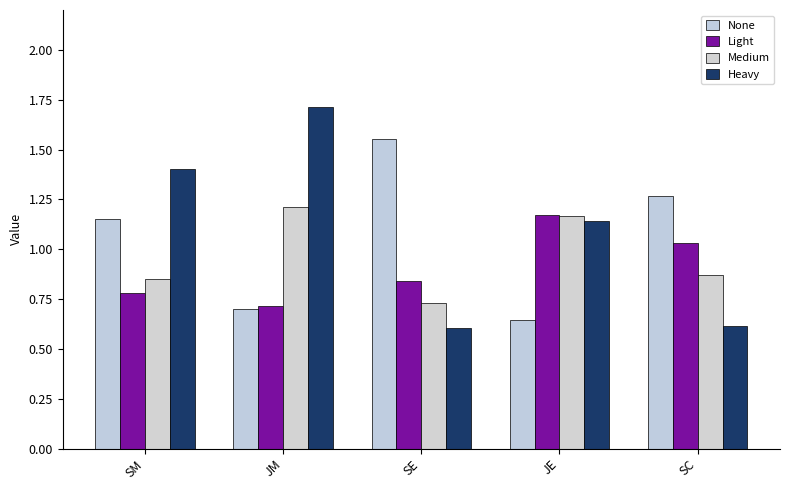

Read the Light value at SM.

0.8